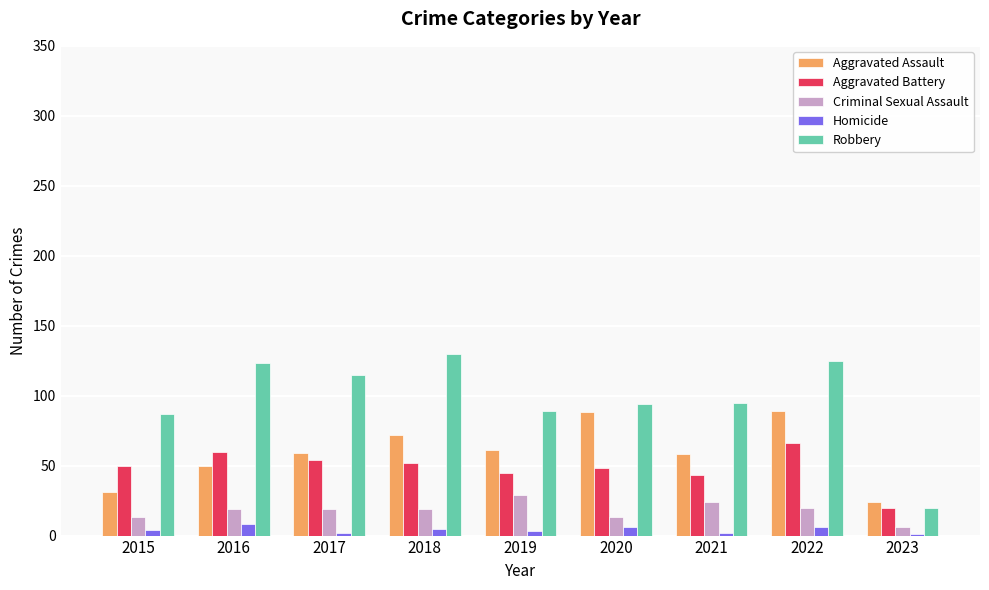

Which series has the largest total across all categories?

Robbery